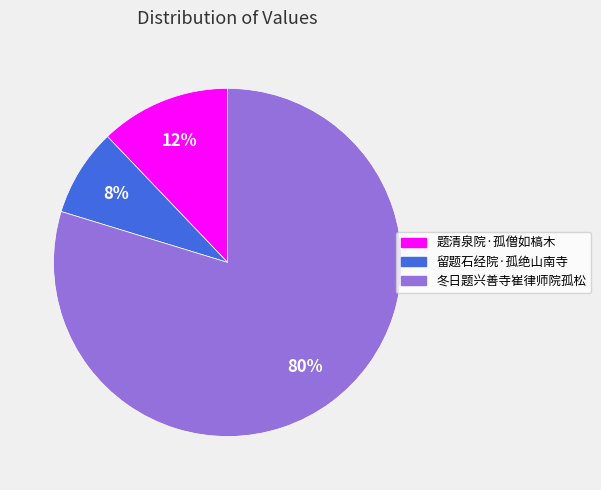

Rank the categories by value from lowest to highest.

留题石经院·孤绝山南寺, 题清泉院·孤僧如槁木, 冬日题兴善寺崔律师院孤松